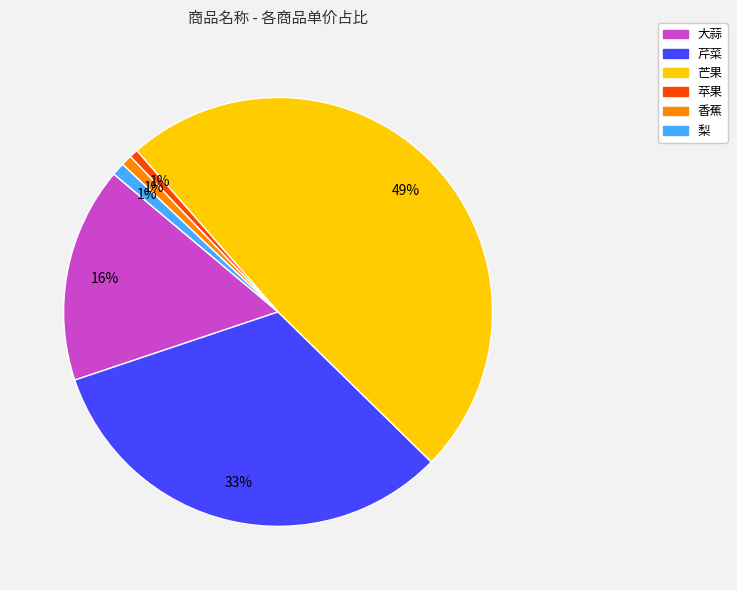

To the nearest percent, what is the difference between the 芒果 and 香蕉 slice percentages?

48%